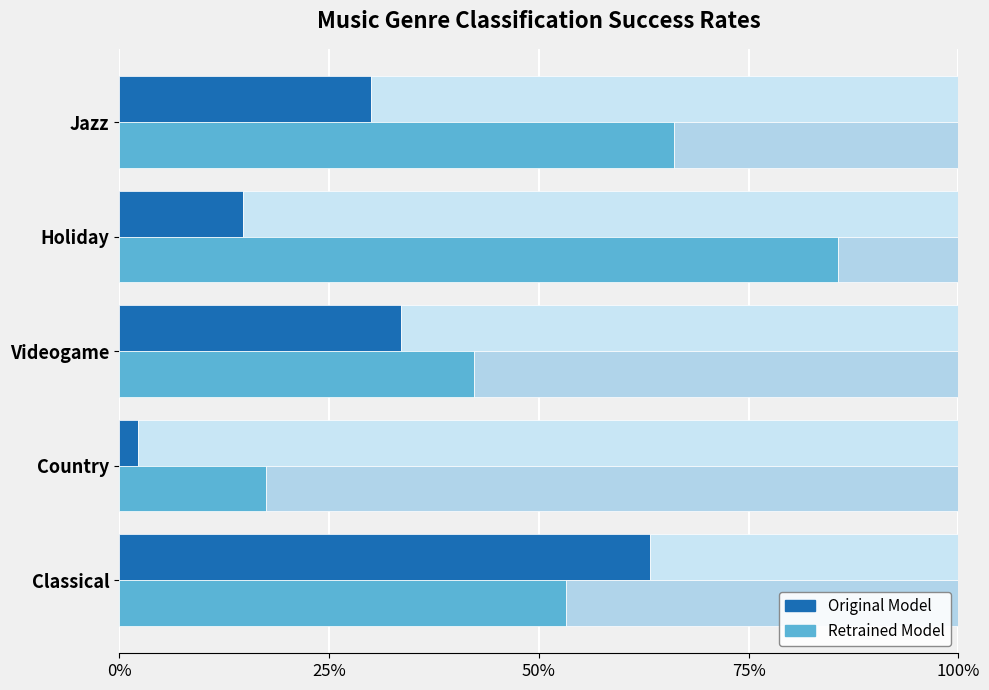

Which series has the largest total across all categories?

Retrained Model